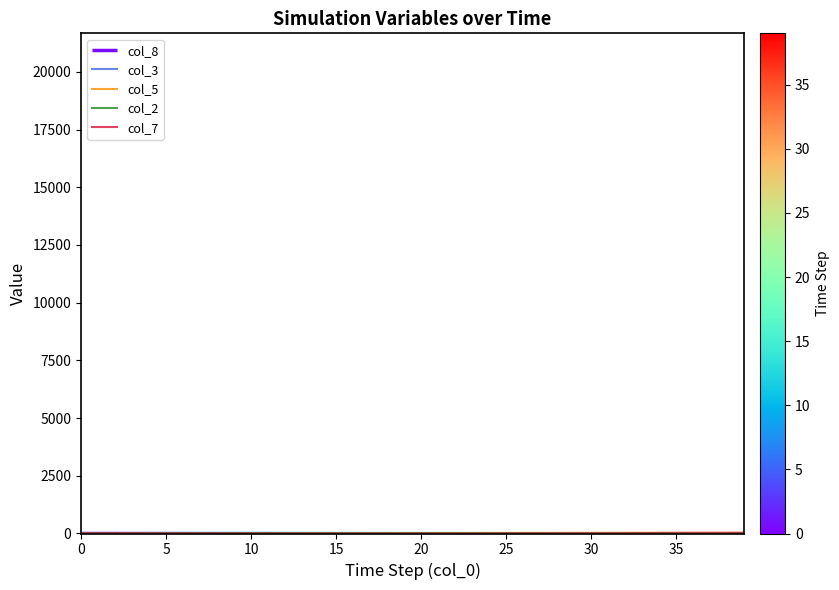

At 34, list the series in order from smallest to largest.

col_7, col_2, col_5, col_3